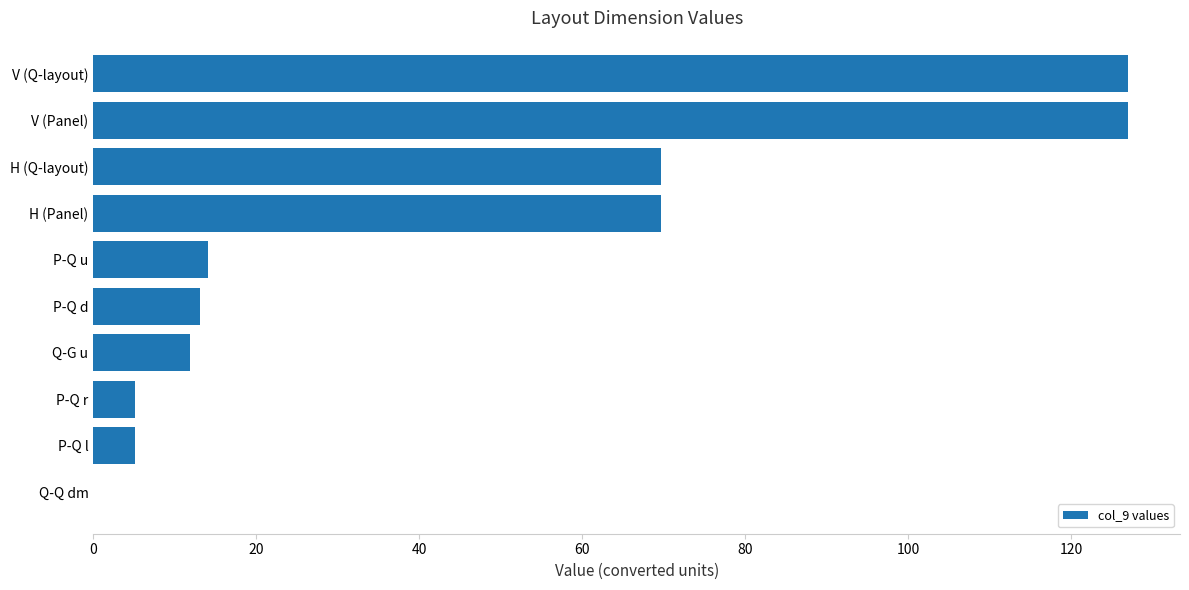

What is the ratio of the value at V (Q-layout) to the value at P-Q d?

9.7